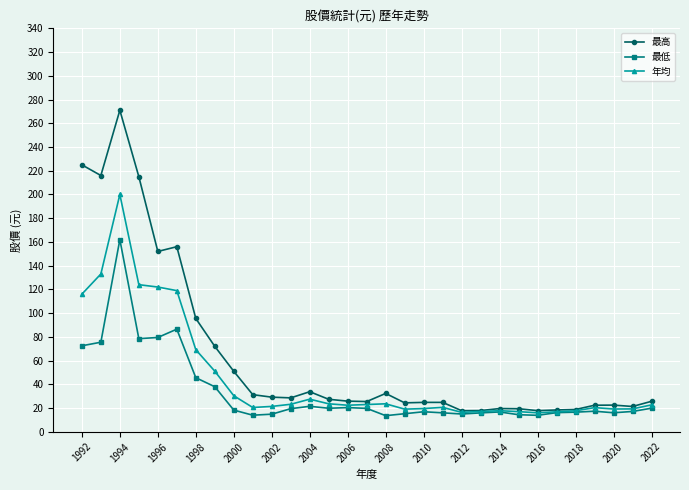

Rank the series by their maximum value, from lowest to highest.

最低, 年均, 最高